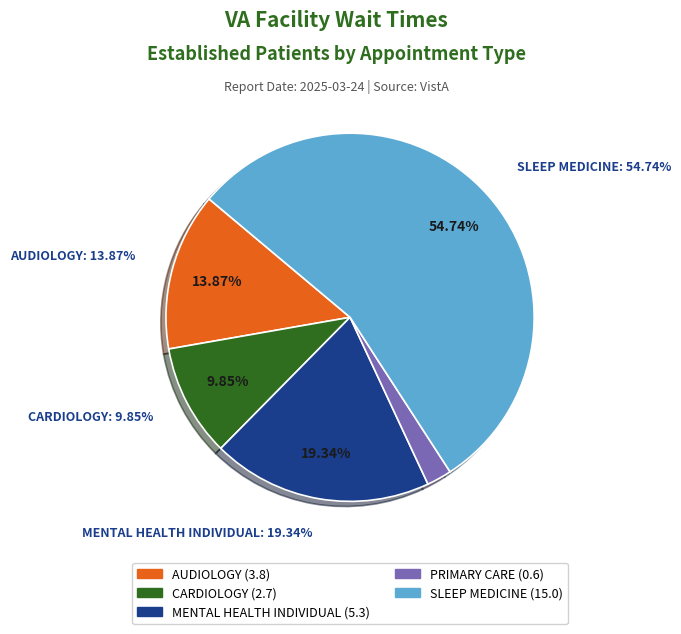

Does any single category account for the majority?

Yes